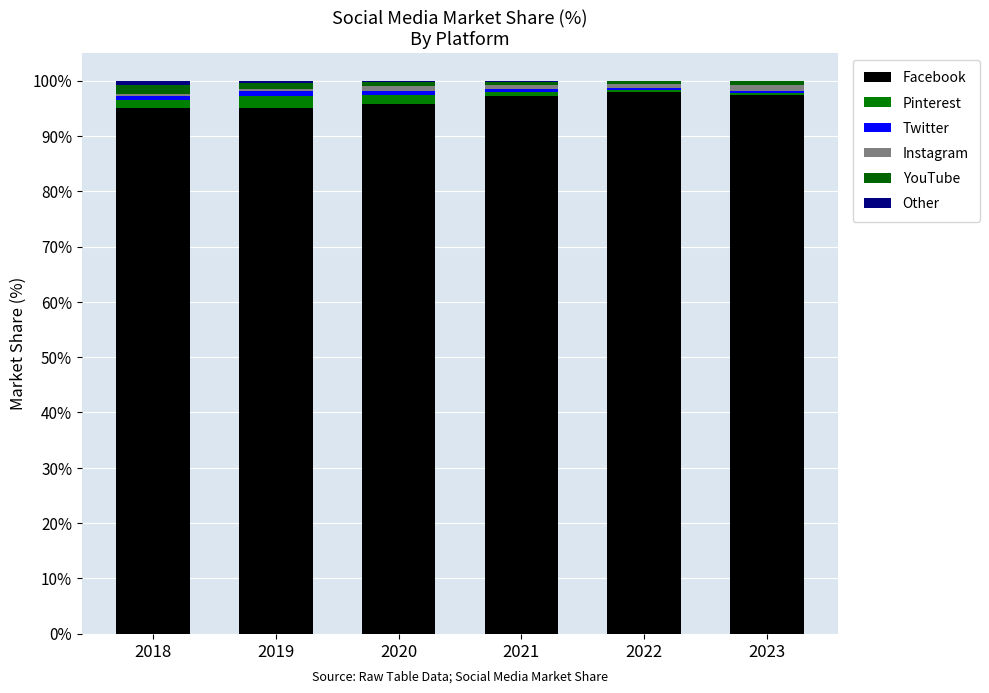

Is it true that Facebook equals 95.0 at 2018?

True